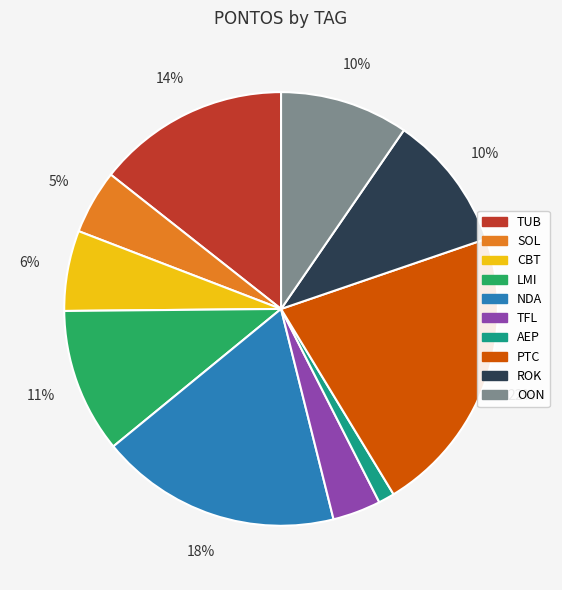

How many segments does this pie chart have?

10